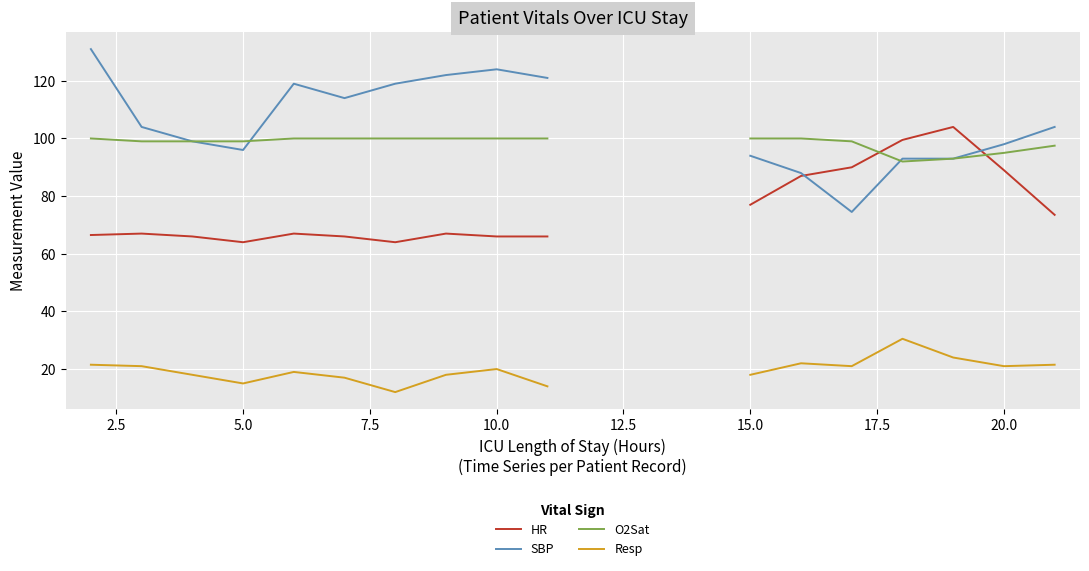

What is the maximum value shown in the chart?

131.0